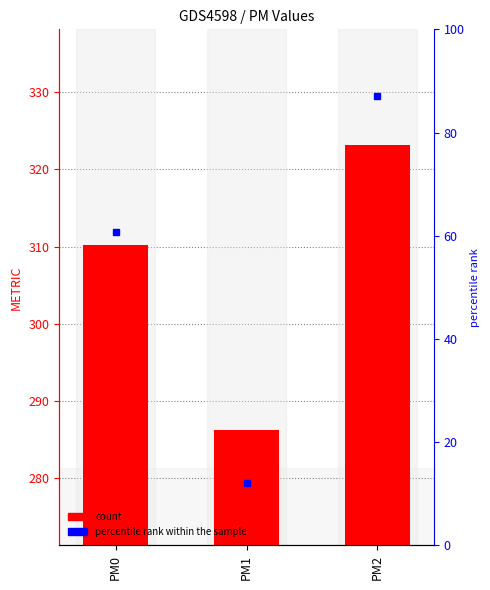

Are the bars horizontal?

No